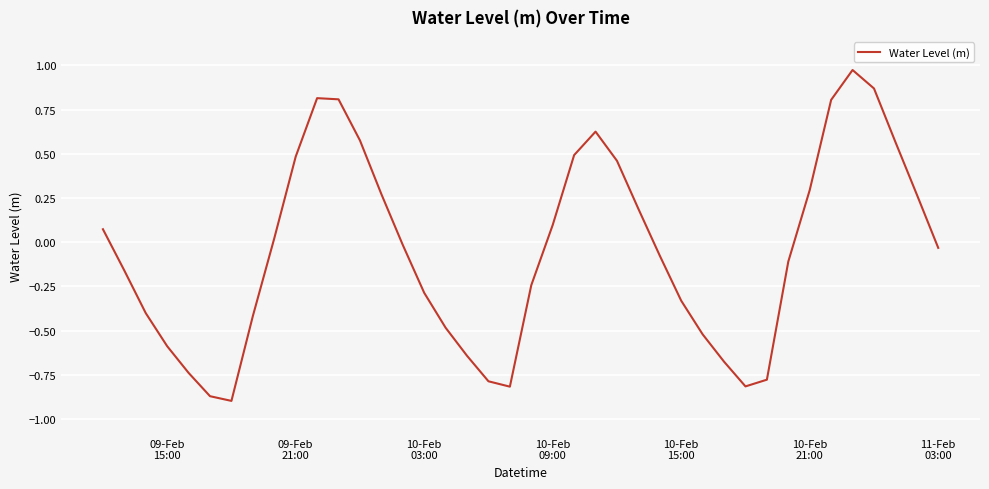

Count the number of categories in the chart.

40